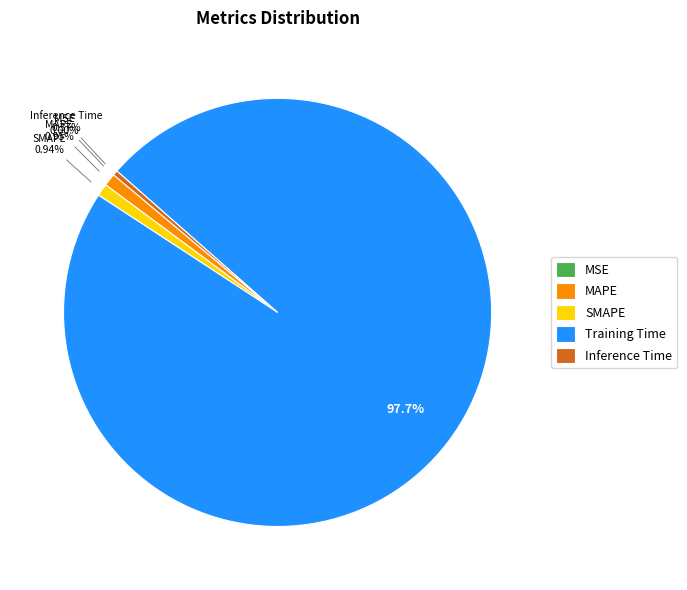

Do Inference Time and SMAPE together represent more than half of the pie?

No